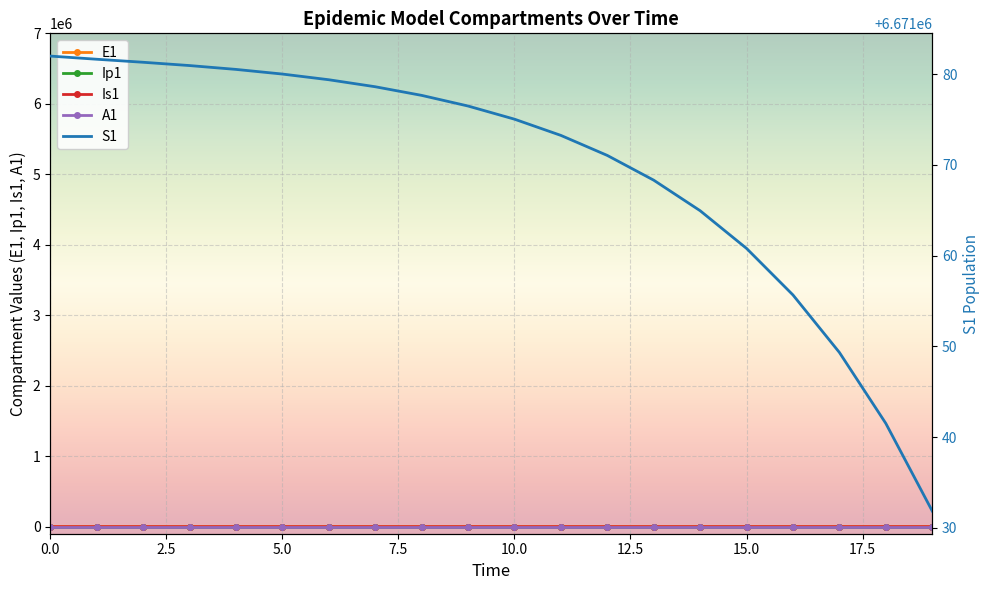

How many categories are shown in the chart?

20